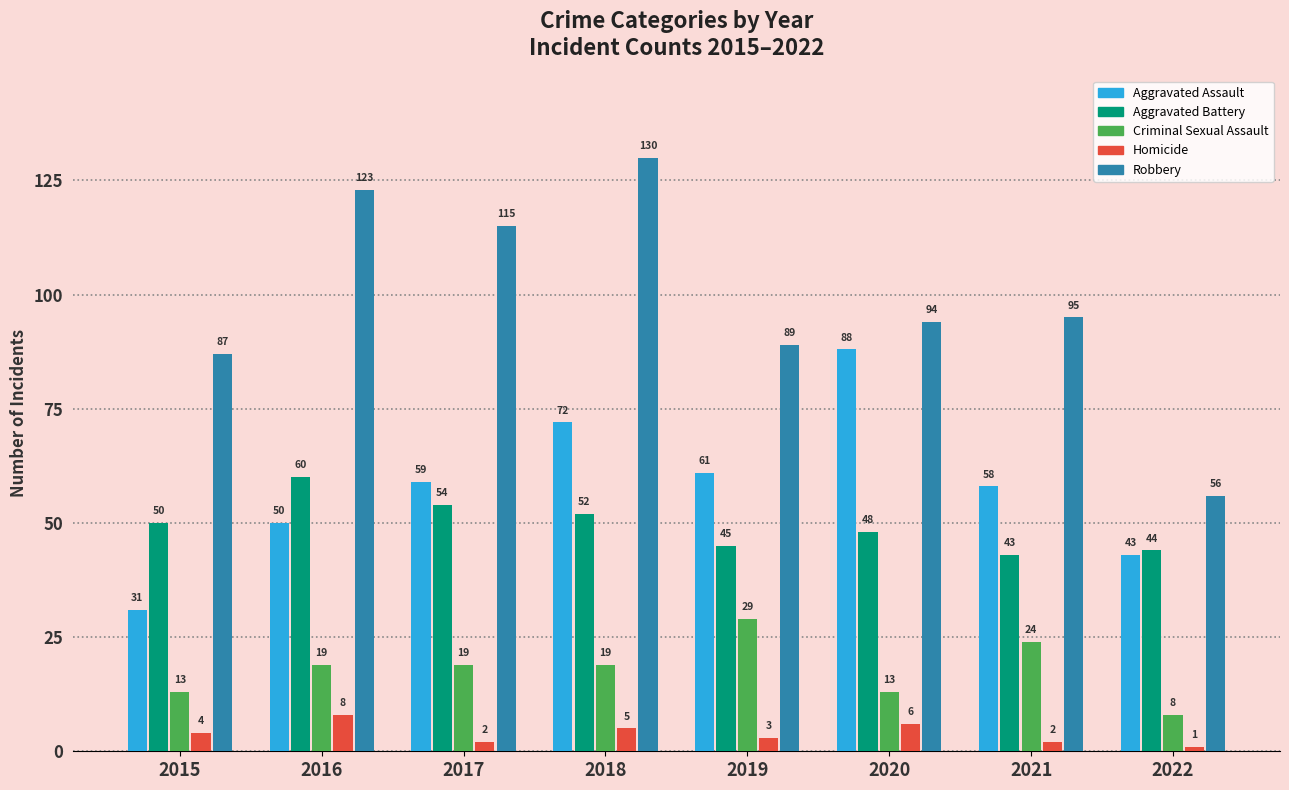

Is the value of Robbery at 2016 greater than the value of Criminal Sexual Assault at 2022?

Yes